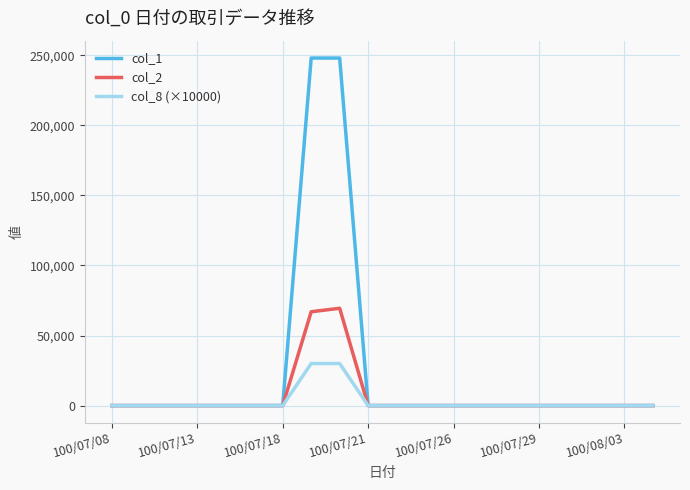

Which series has the largest total across all categories?

col_1